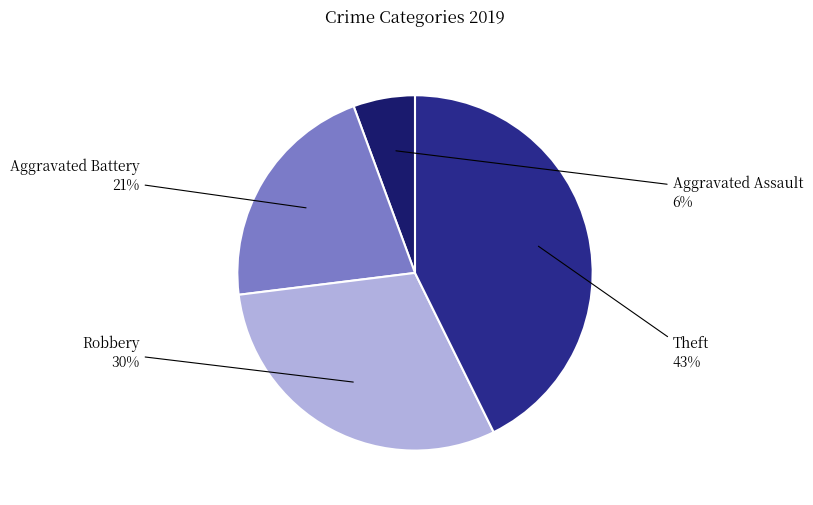

To the nearest percent, what is the average slice percentage?

25%